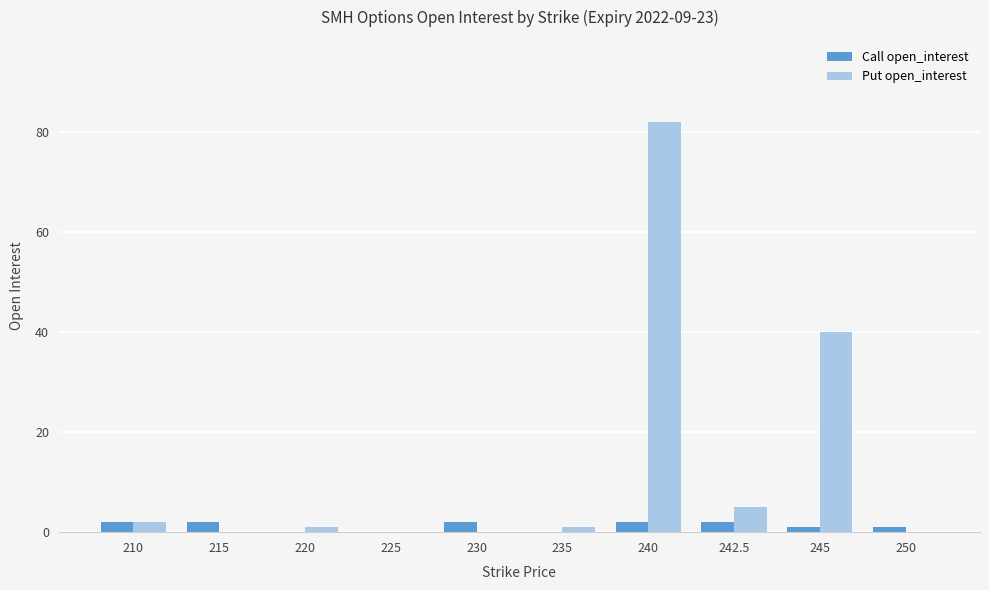

What is the spread (max minus min) of values at 230?

2